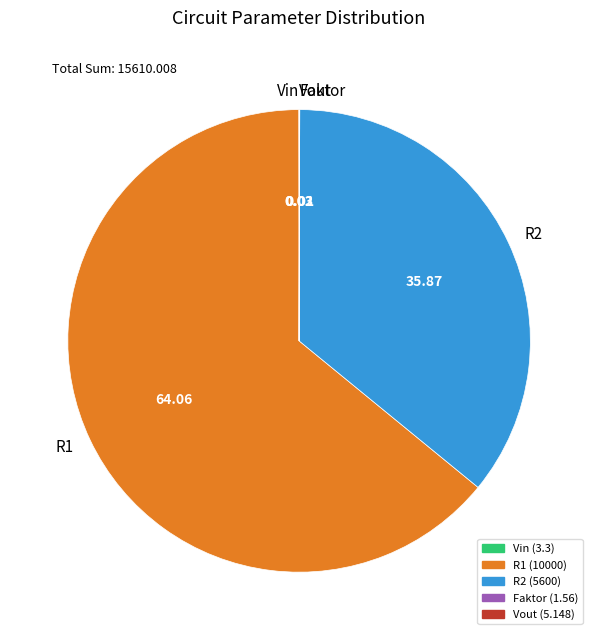

Do R1 and R2 together represent more than half of the pie?

Yes